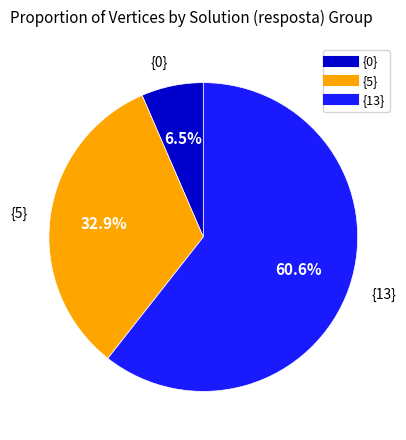

Rank the categories by value from lowest to highest.

{0}, {5}, {13}